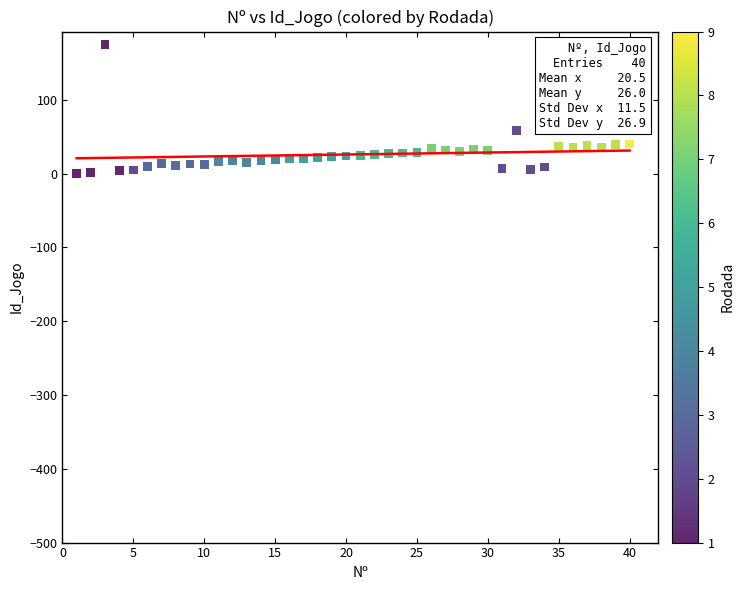

What is the range of X values (max minus min)?

39